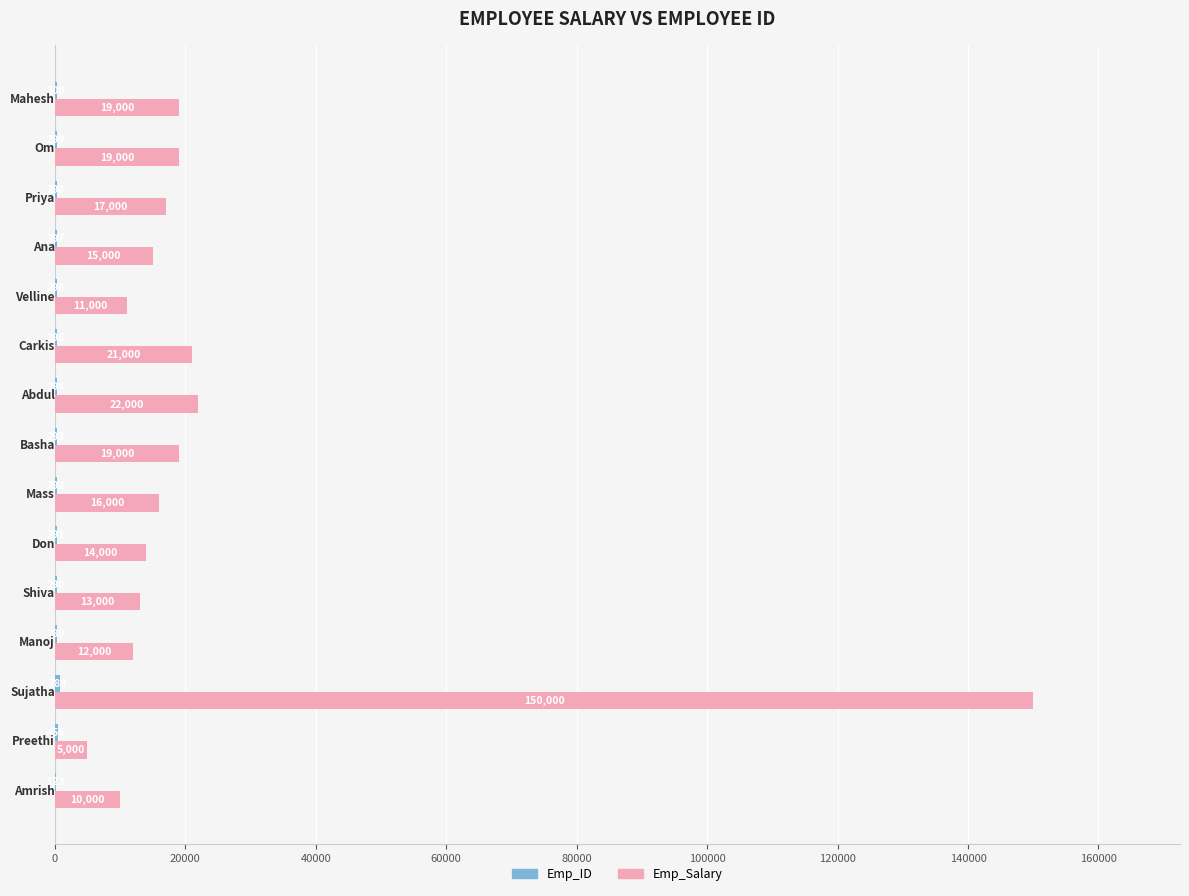

What is the sum of all Emp_Salary values?

363000